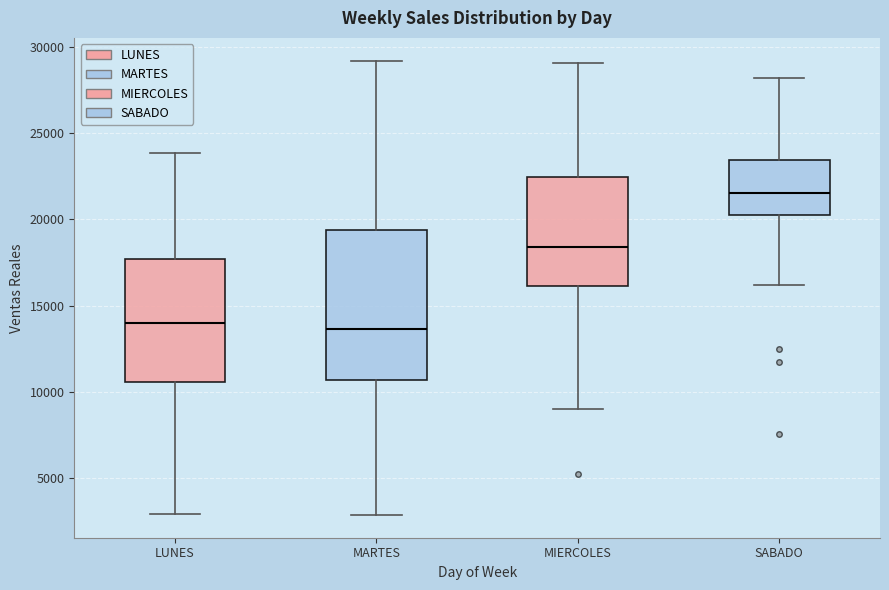

Where is the lower edge of the box for MIERCOLES on the y-axis? The values are not printed on the chart, so give them approximately, as read against the axis.

16000